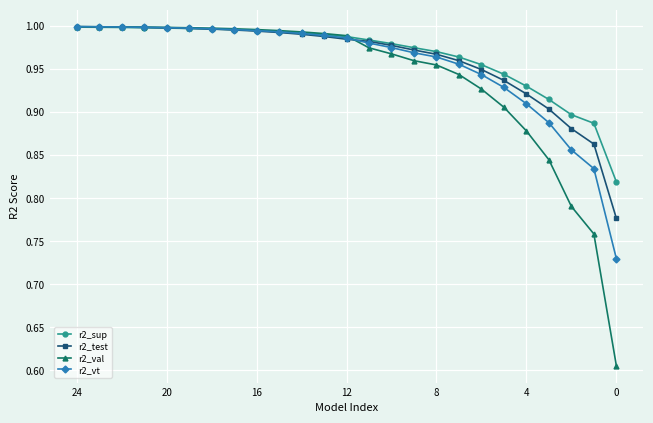

At how many categories does at least one series exceed 0?

25